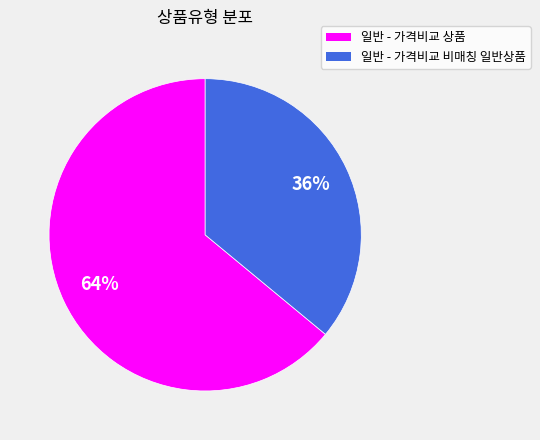

To the nearest percent, what is the average slice percentage?

50%